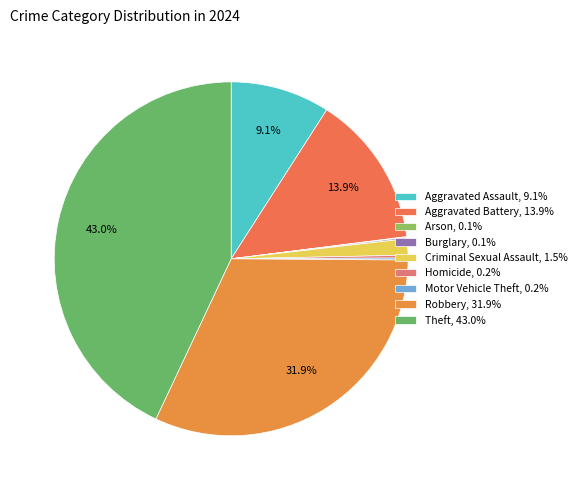

What percentage is the Theft slice, to the nearest percent?

43%